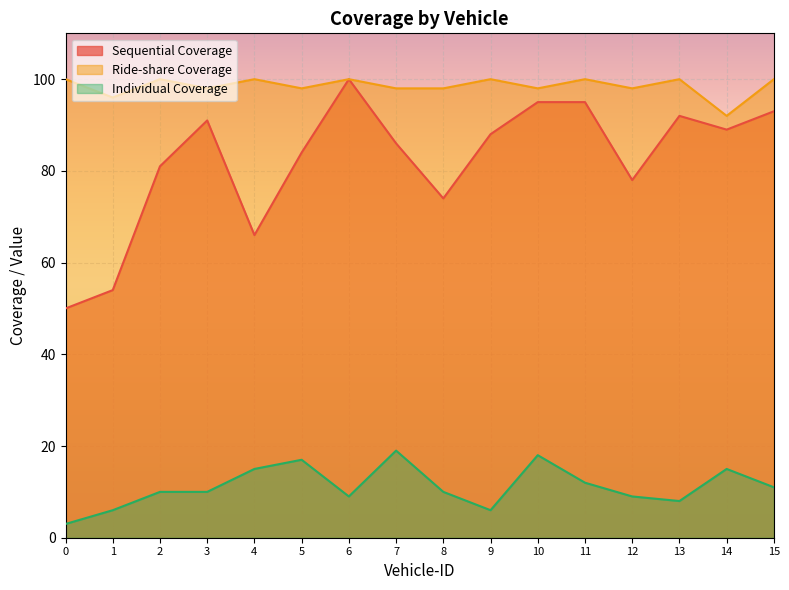

Where is the first local minimum for Sequential Coverage?

4